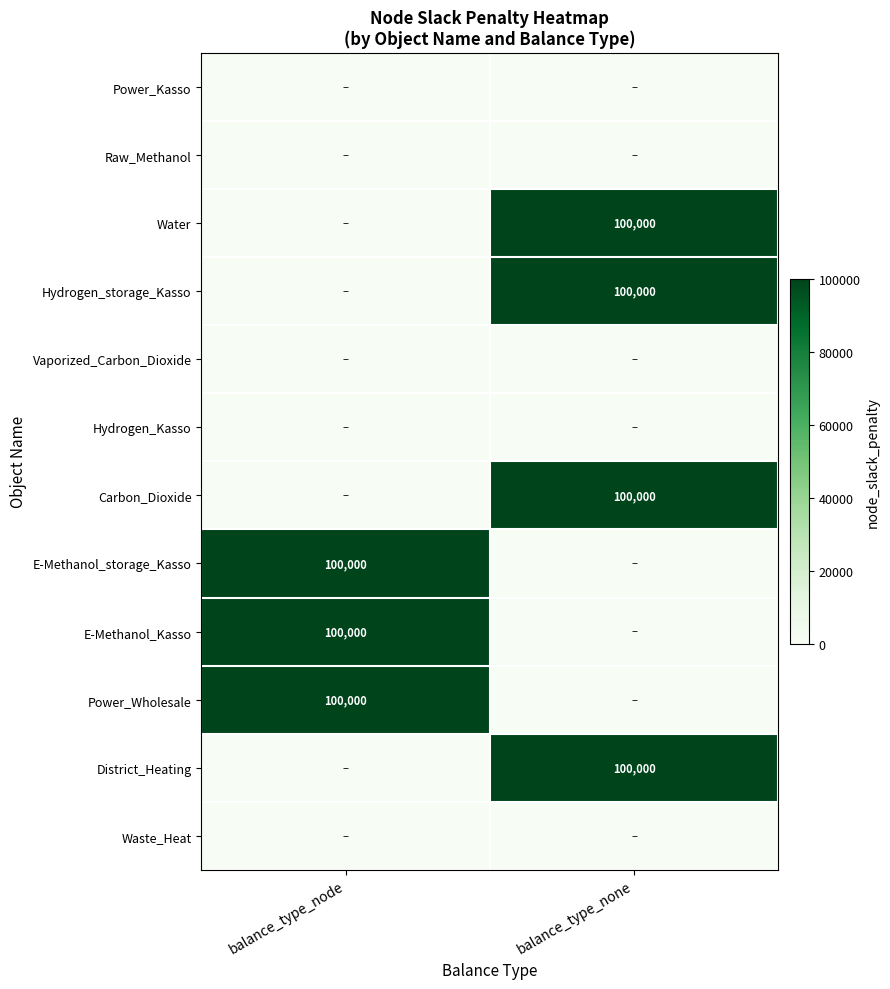

True or false: Power_Wholesale has a value of 100000 at balance_type_node.

True